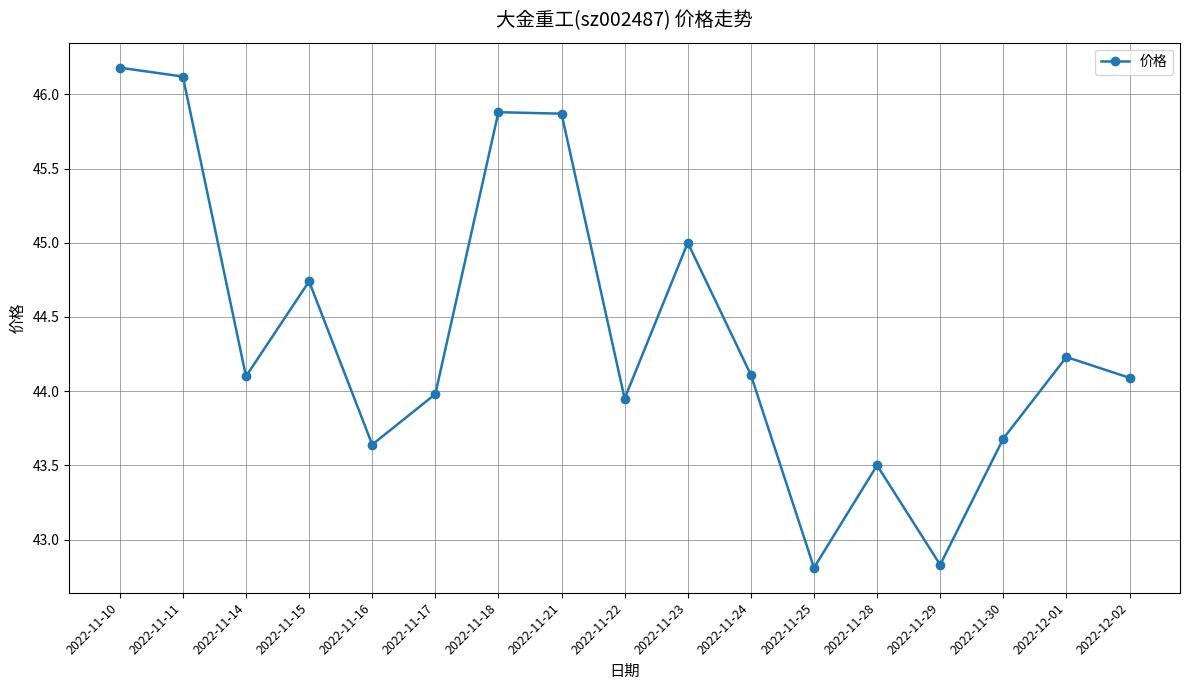

True or false: the data shows 44.1 at 2022-11-14.

True